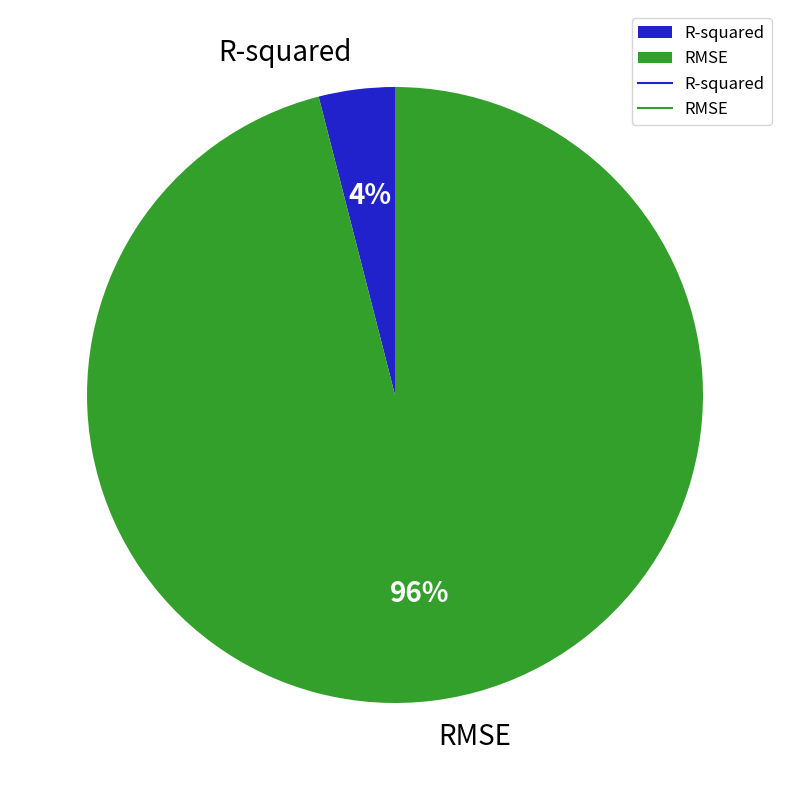

Which slice is the largest?

RMSE